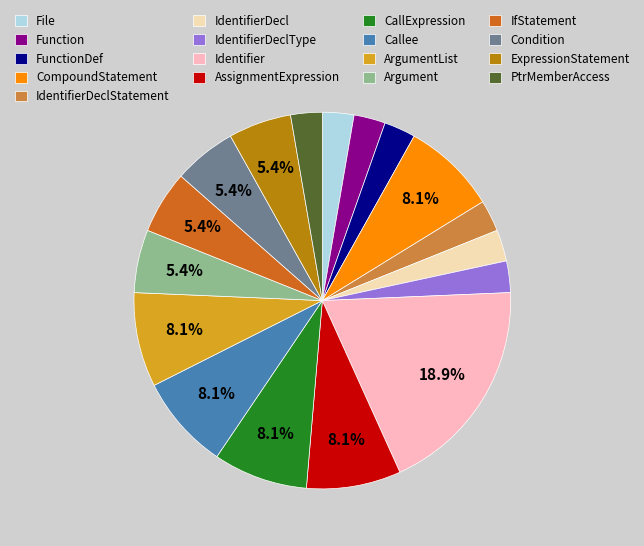

Does any single category account for the majority?

No